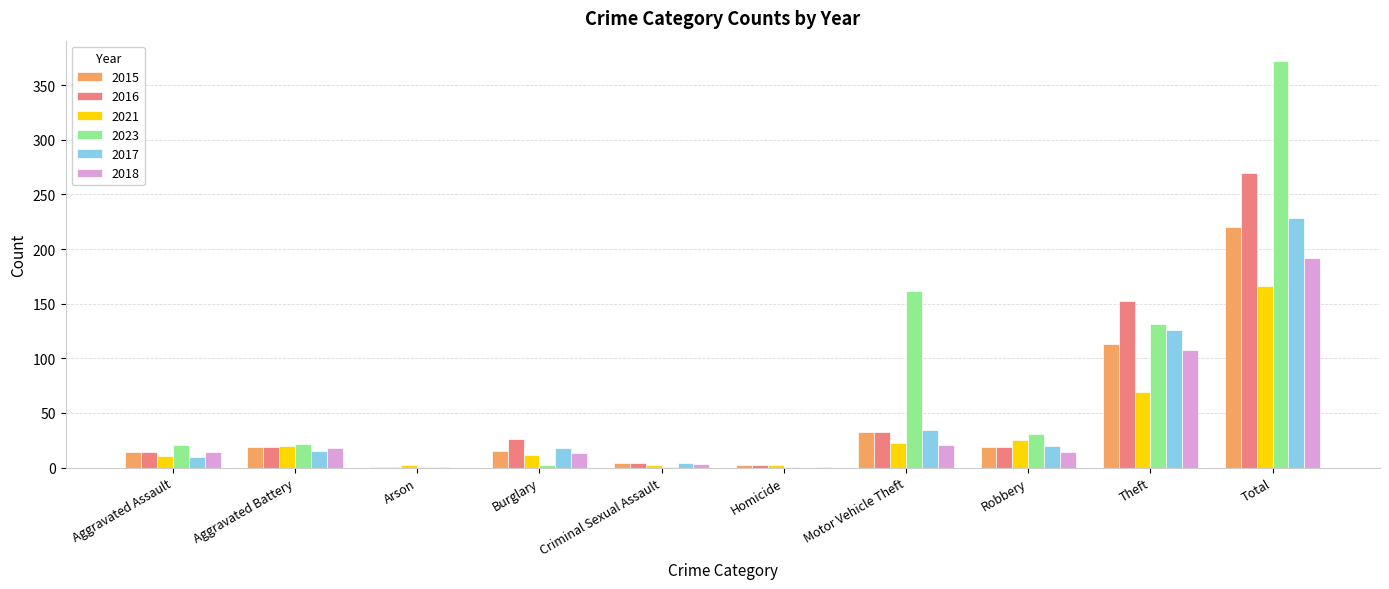

Count the number of data series in this chart.

6